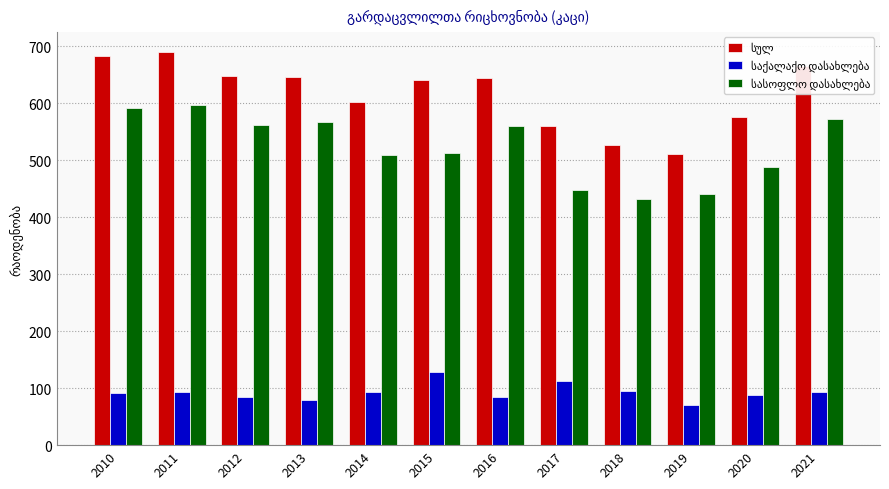

At how many categories does at least one series exceed 343?

12